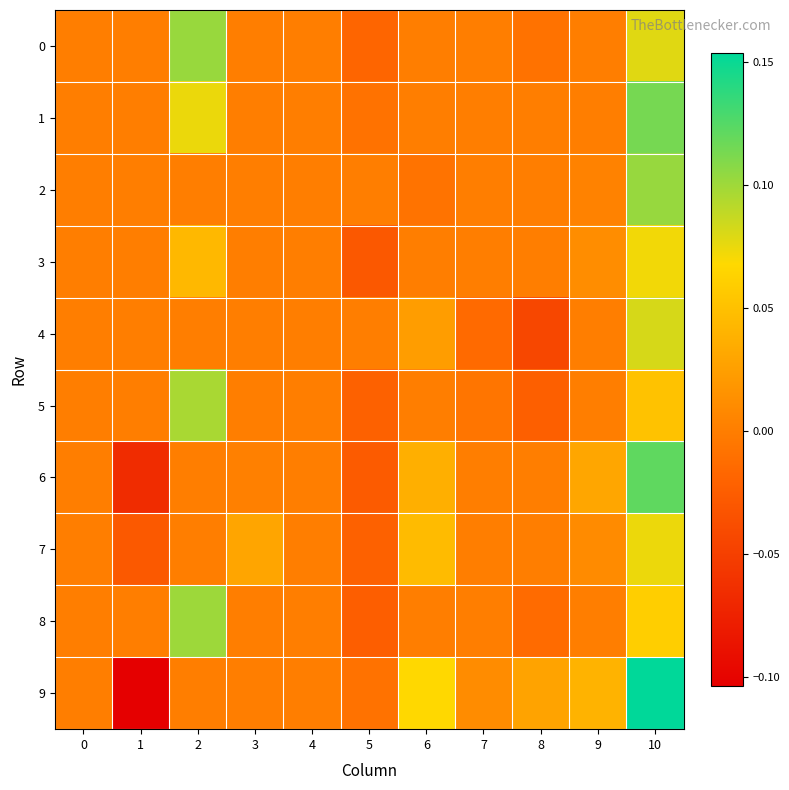

At how many categories does at least one series exceed 0?

7